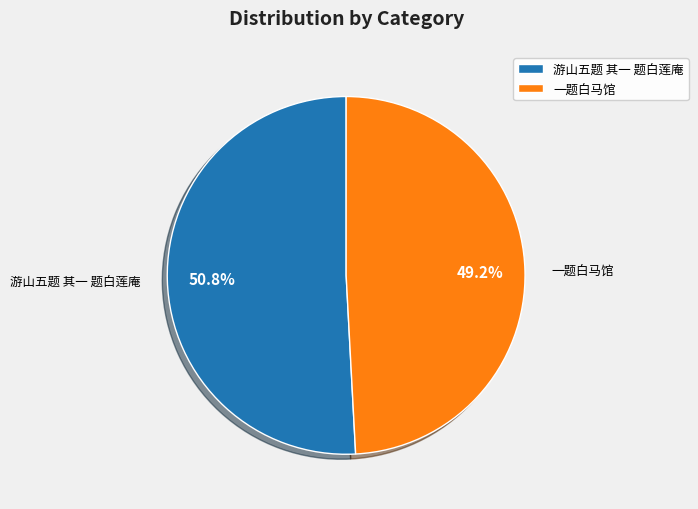

What percentage is the 一题白马馆 slice, to the nearest percent?

49%